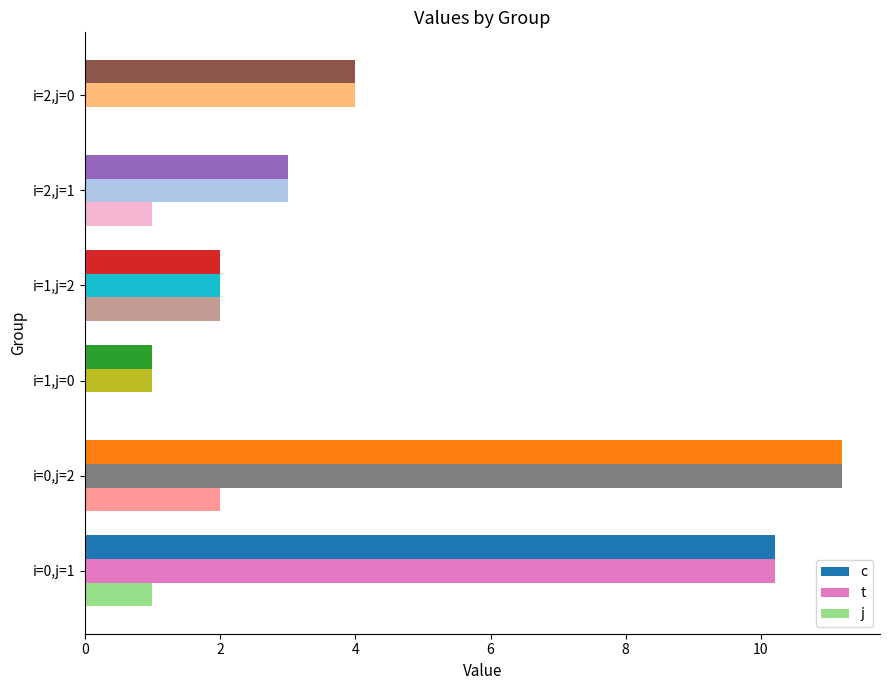

The value of t at i=0,j=1 is 10.2. True or false?

True